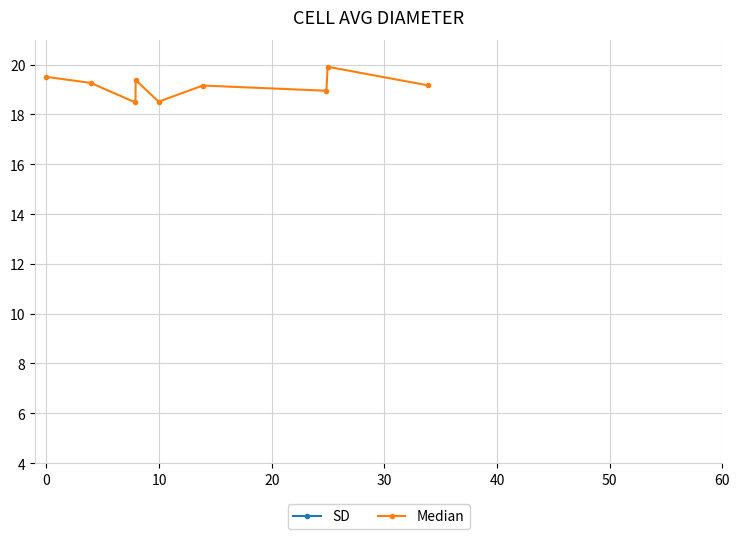

True or false: Median has more than 1 points higher than both neighbors.

True